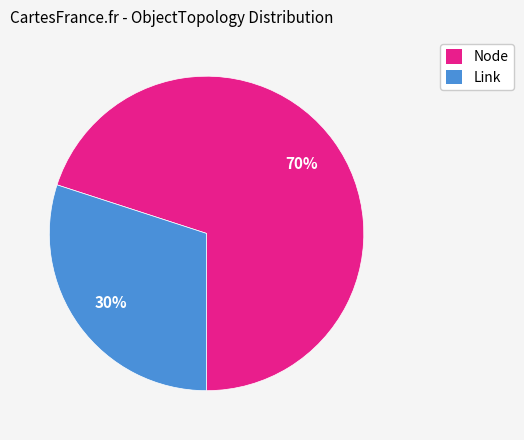

What percentage is the Node slice, to the nearest percent?

70%